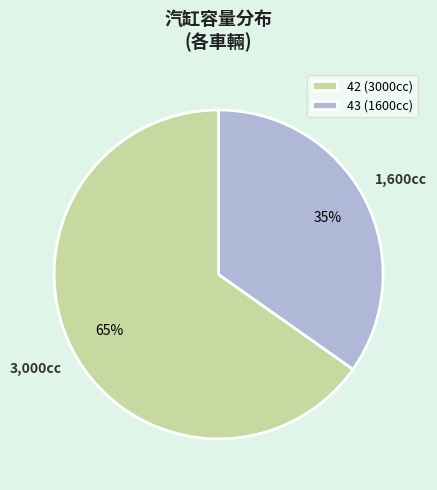

Does 42 account for over 50% of the chart?

Yes